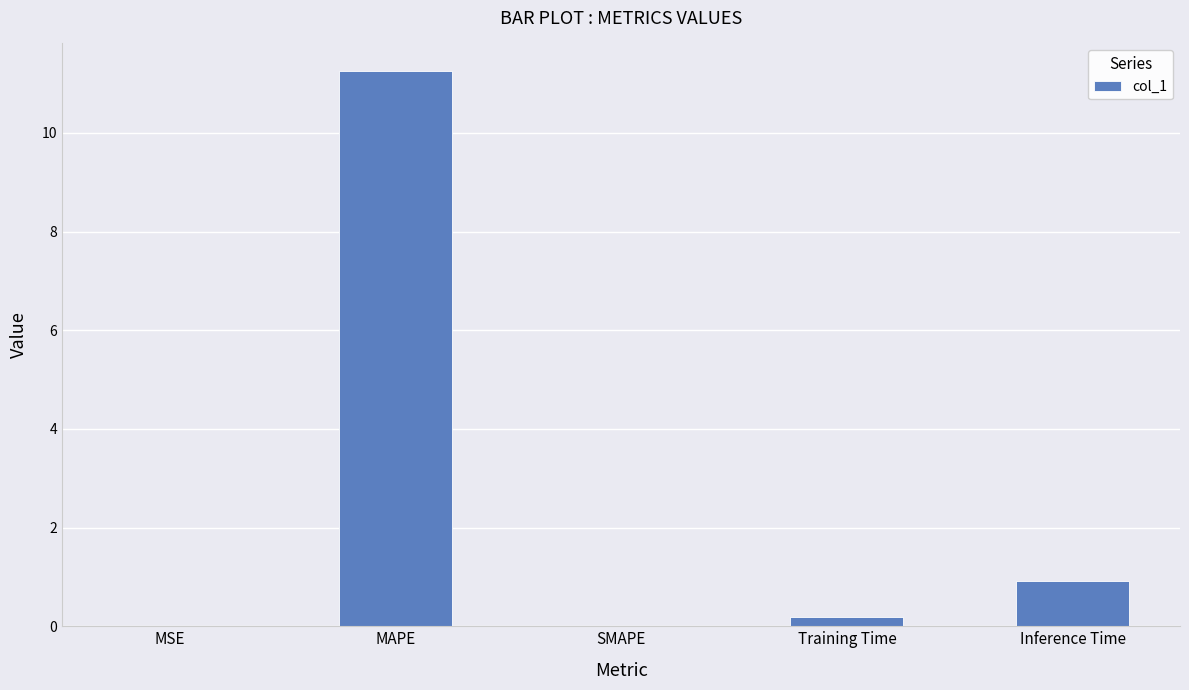

Is it true that the value at Inference Time is 1.6?

False